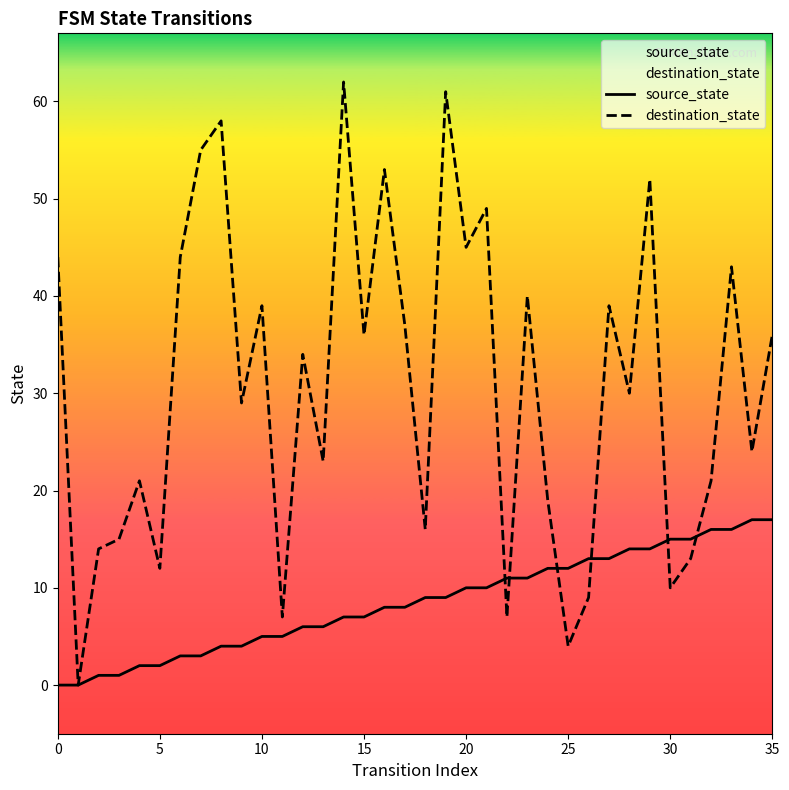

What is the sum of all destination_state values?

1101